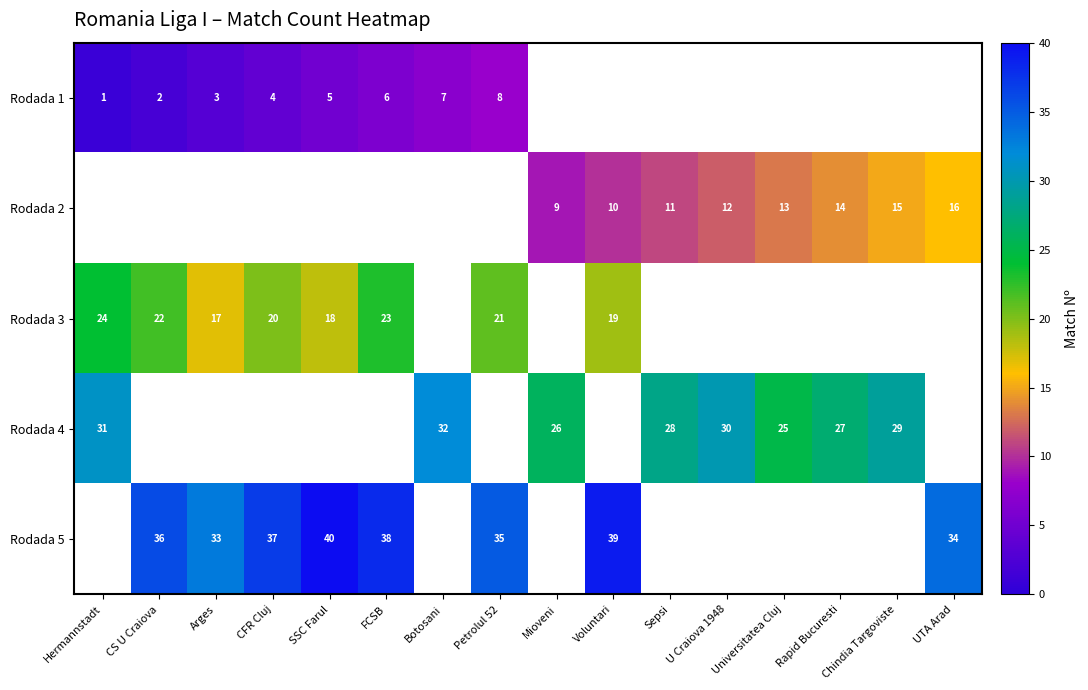

Is the value of Rodada 3 at FCSB greater than the value of Rodada 4 at Hermannstadt?

No